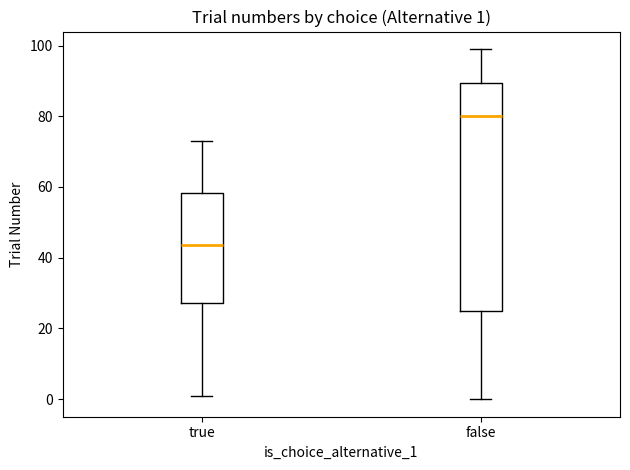

Which box's median line is the highest?

false